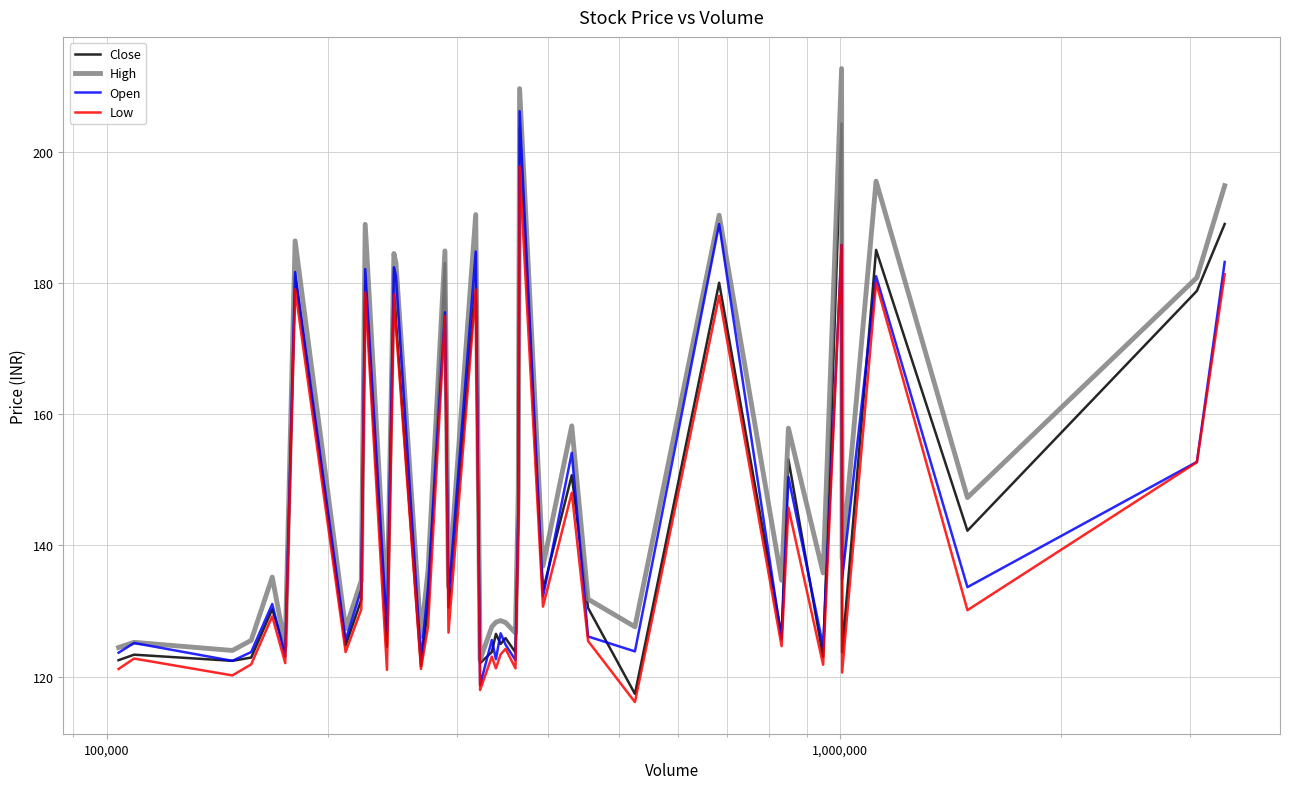

True or false: Low and High intersect in this chart.

False